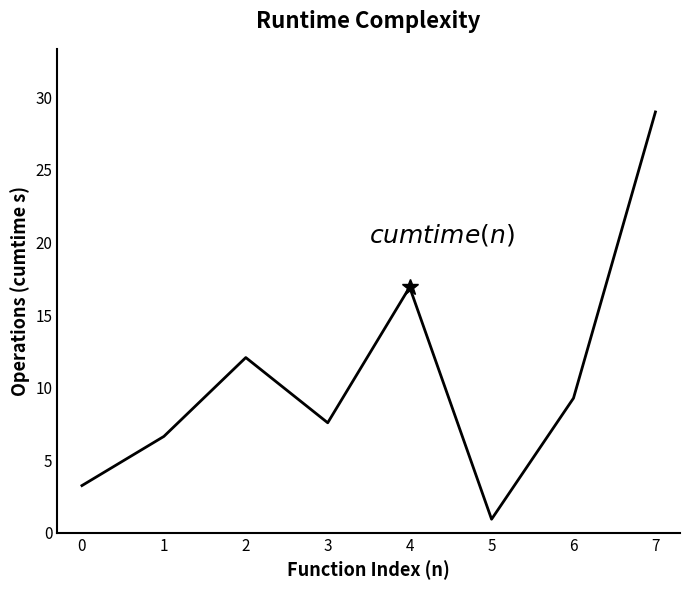

Approximately how many times larger is the value at 6 compared to 2?

0.8